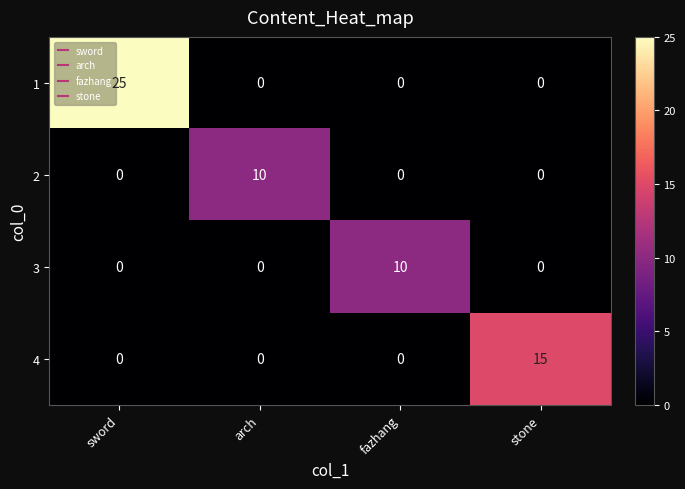

The value of 3 at sword is 0. True or false?

True